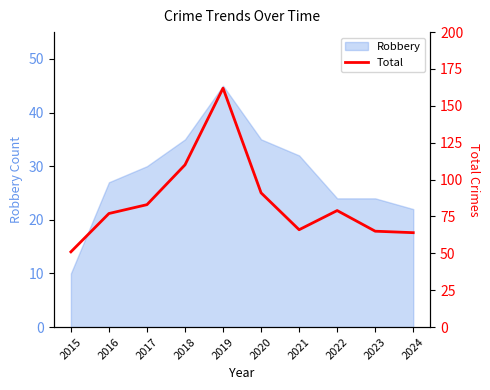

At which label does Robbery reach its peak?

2019